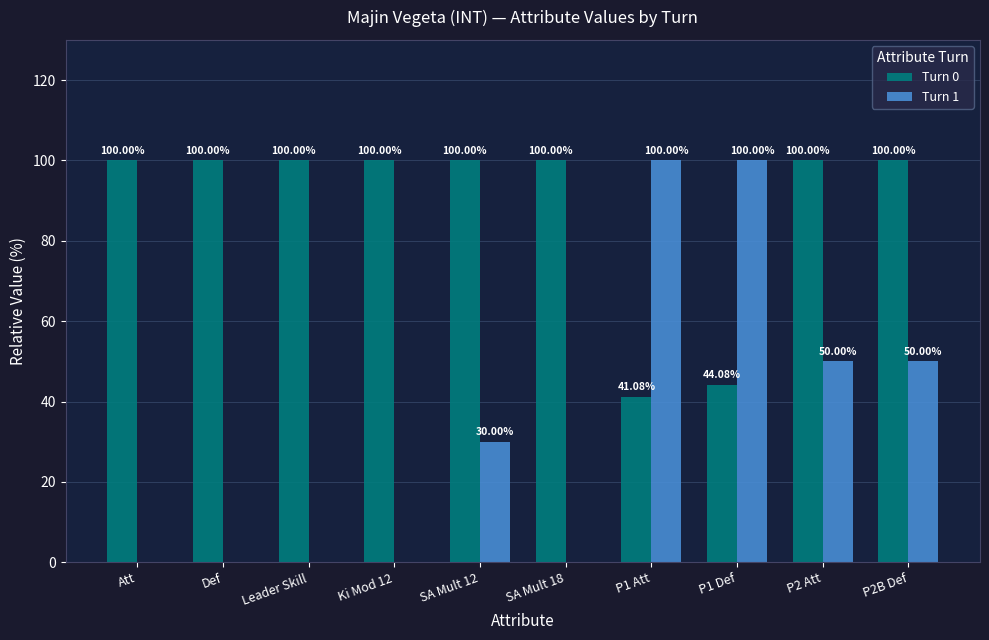

What is the approximate value of Turn 0 at Att?

100.0